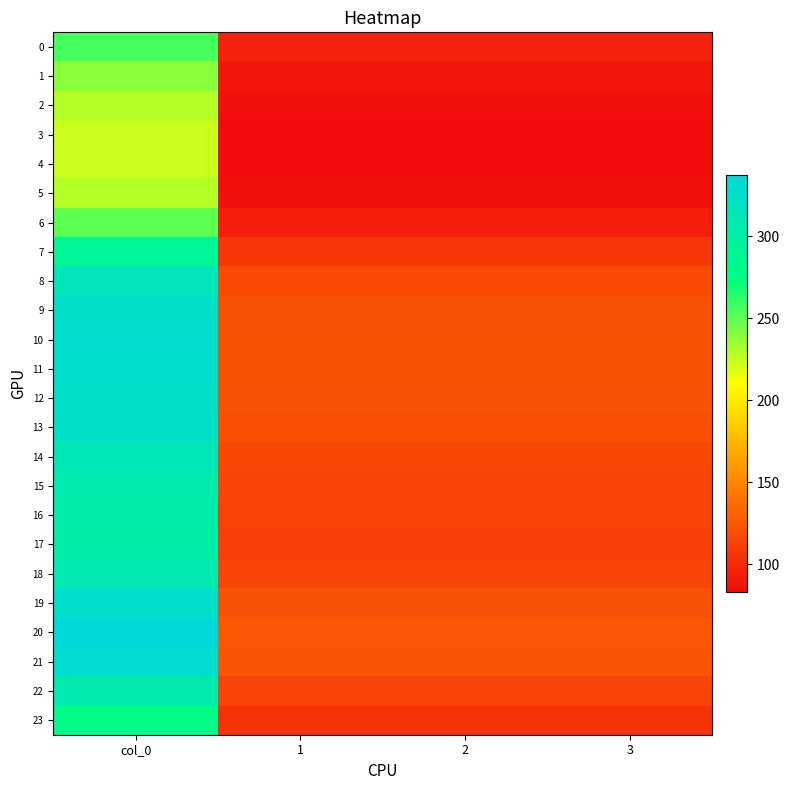

Which label corresponds to the smallest value in the chart?

1